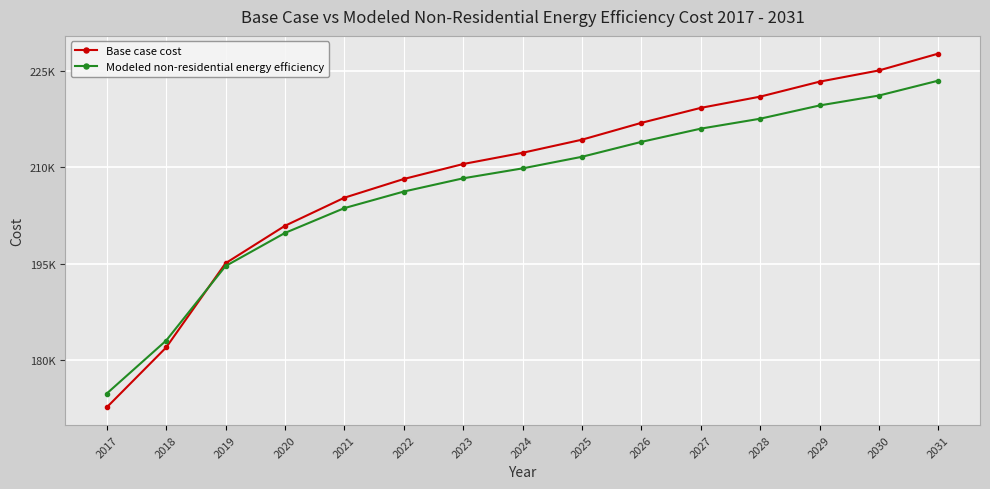

What is the total value across all series at 2028?

438542.3